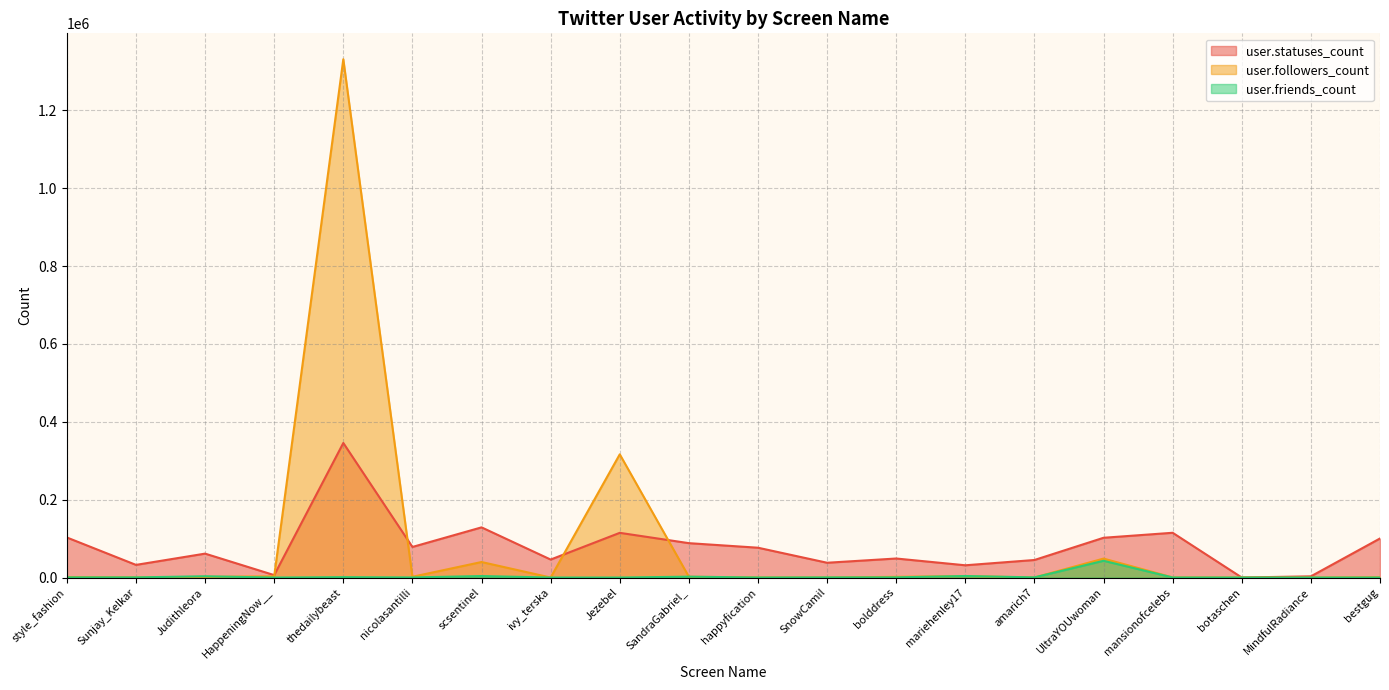

What is the value of the user.statuses_count point at the 12th from the left?

37978